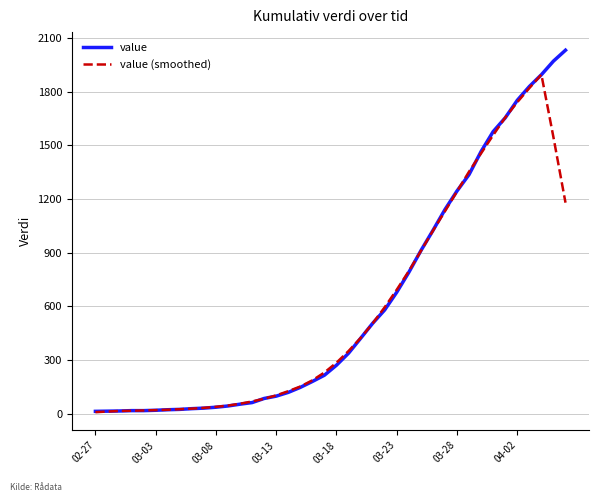

List the series in order of their peak value, highest first.

value, value (smoothed)